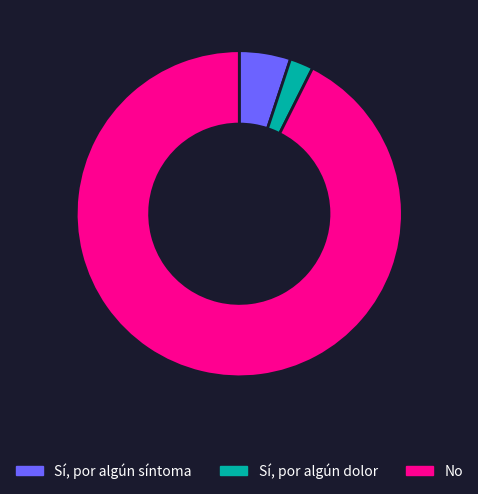

How many segments does this pie chart have?

3